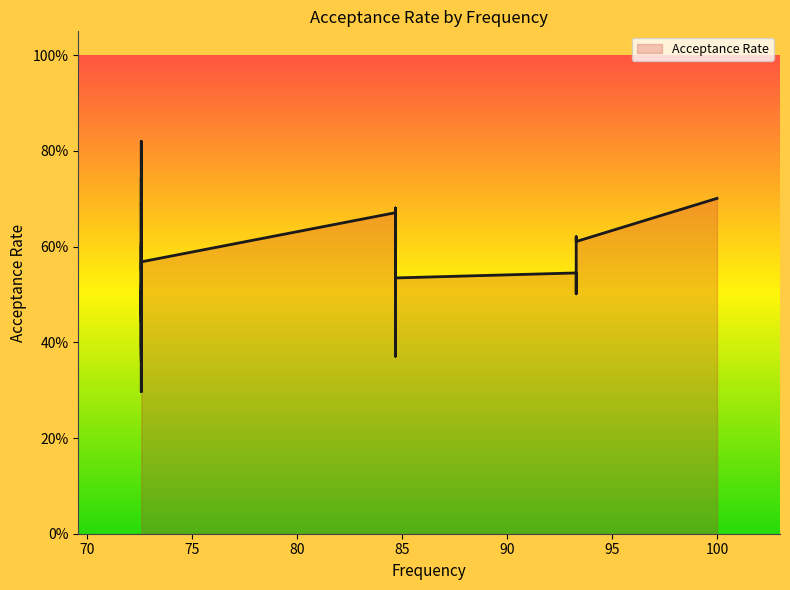

What is the sum of the values at 93.3 and 93.3?

1.2